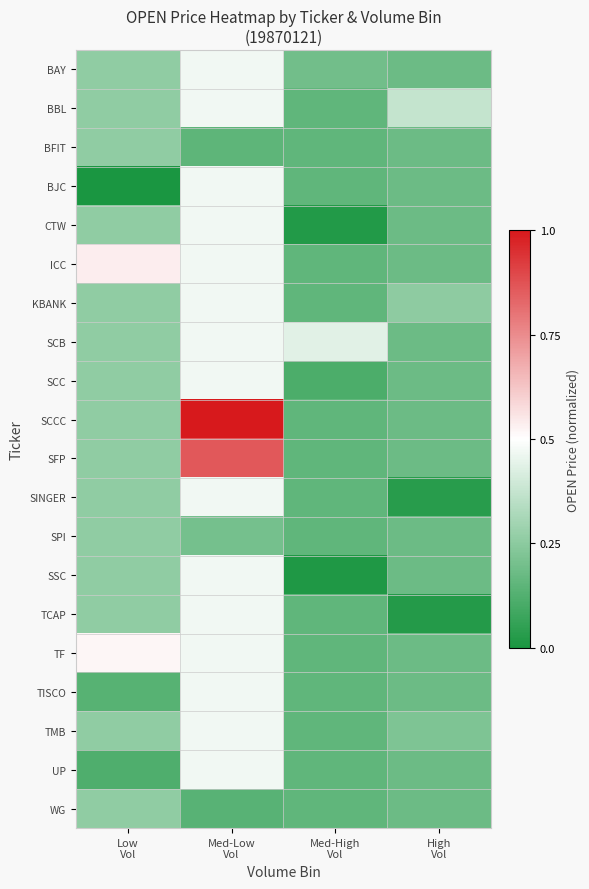

Which series has the largest total across all categories?

SCCC